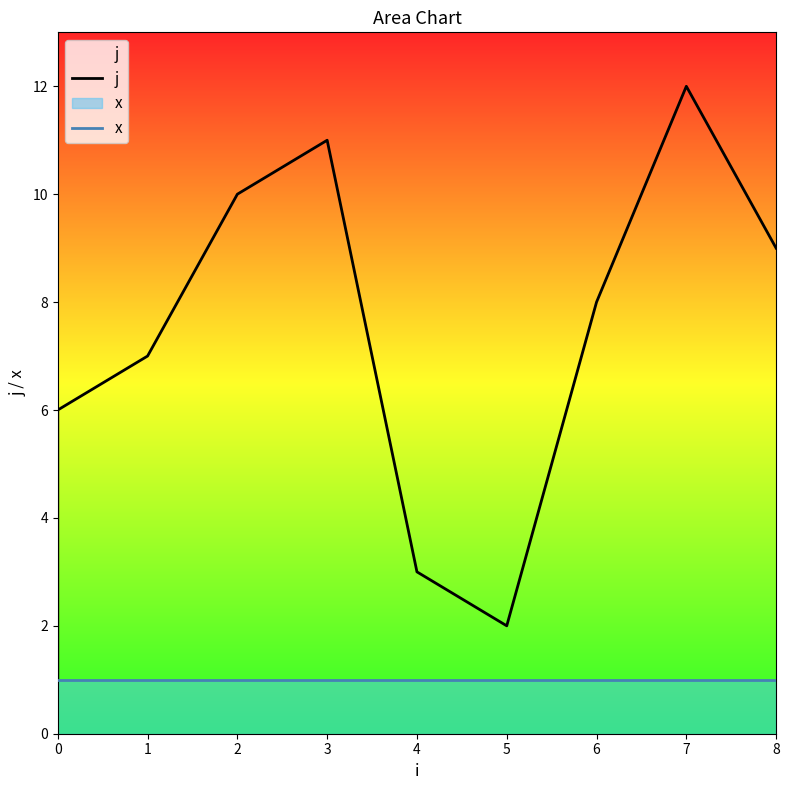

At how many categories does at least one series exceed 11?

1